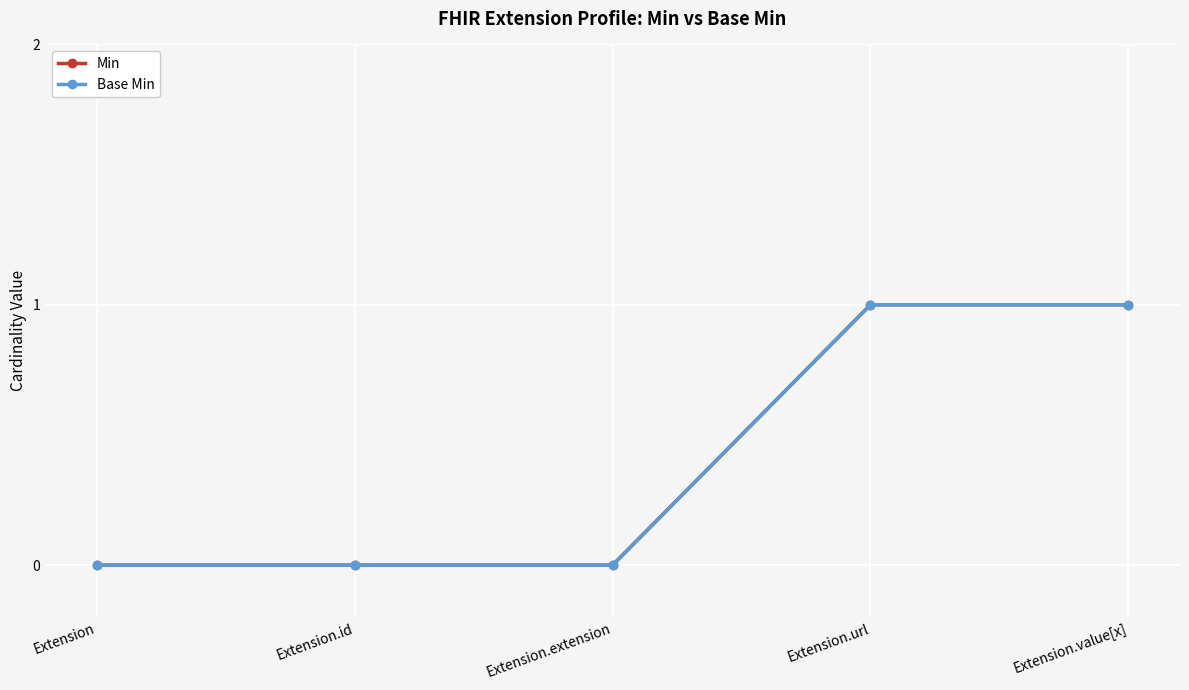

True or false: Base Min has more than 1 points higher than both neighbors.

False